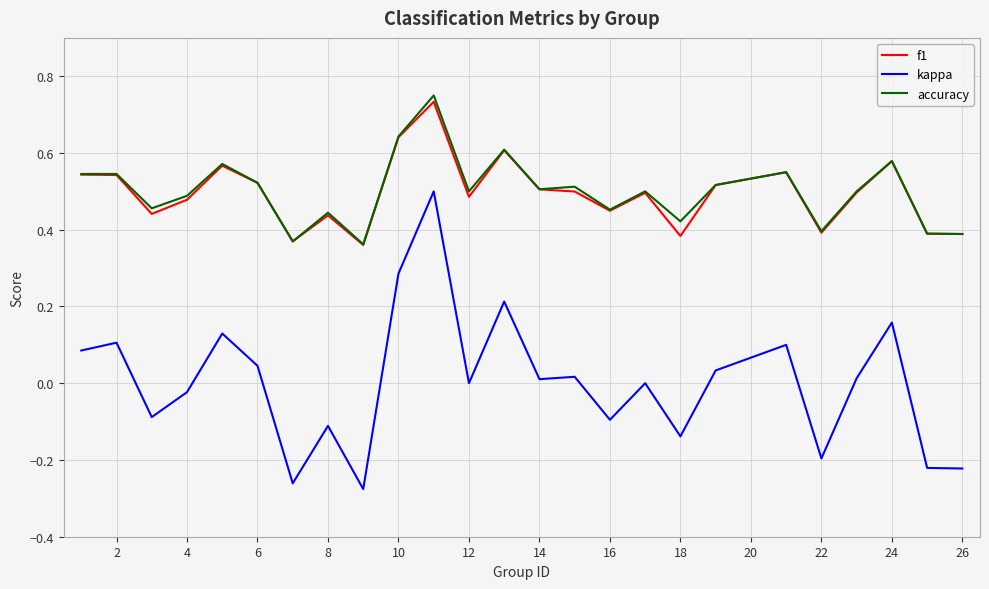

True or false: f1 and kappa cross at least once.

False